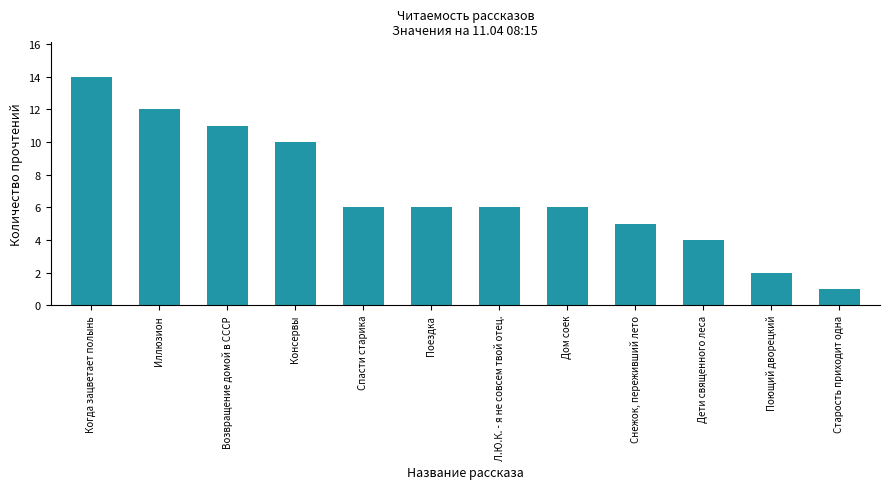

What is the change in value from Поездка to Старость приходит одна?

-5